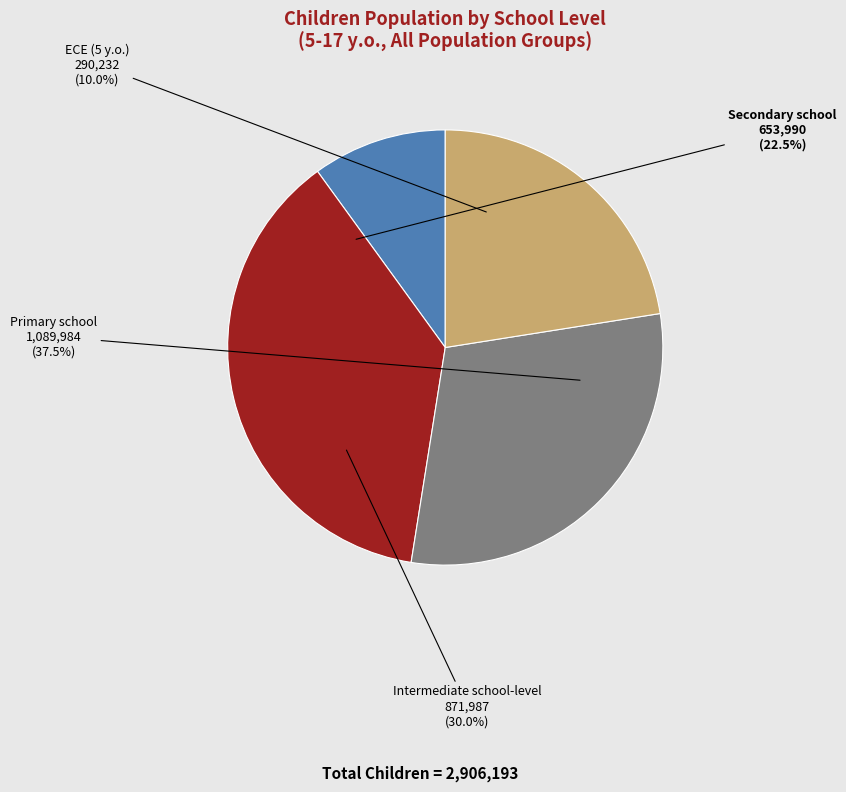

To the nearest percent, what percentage of the pie is Secondary school?

23%